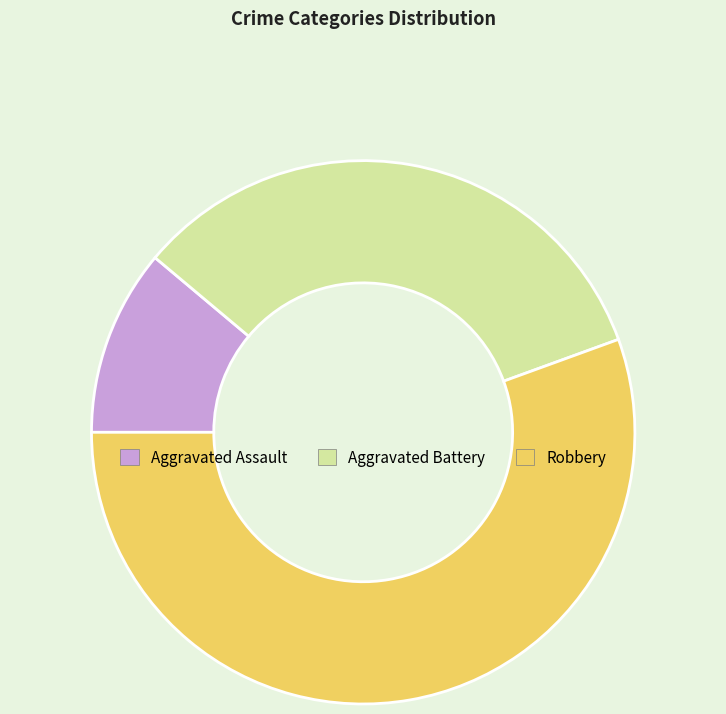

Which has a higher value, Aggravated Battery or Robbery?

Robbery